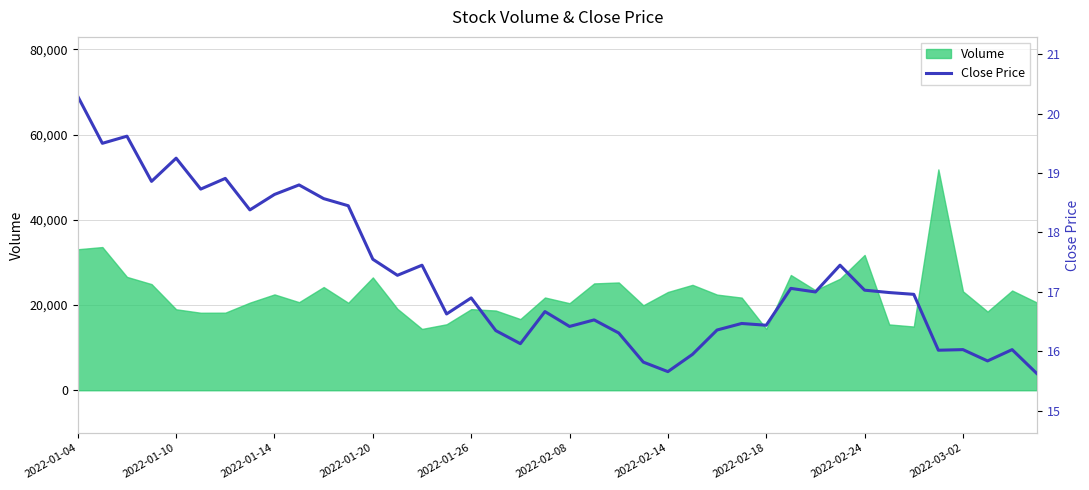

What is the difference between the maximum and minimum values?

4.7